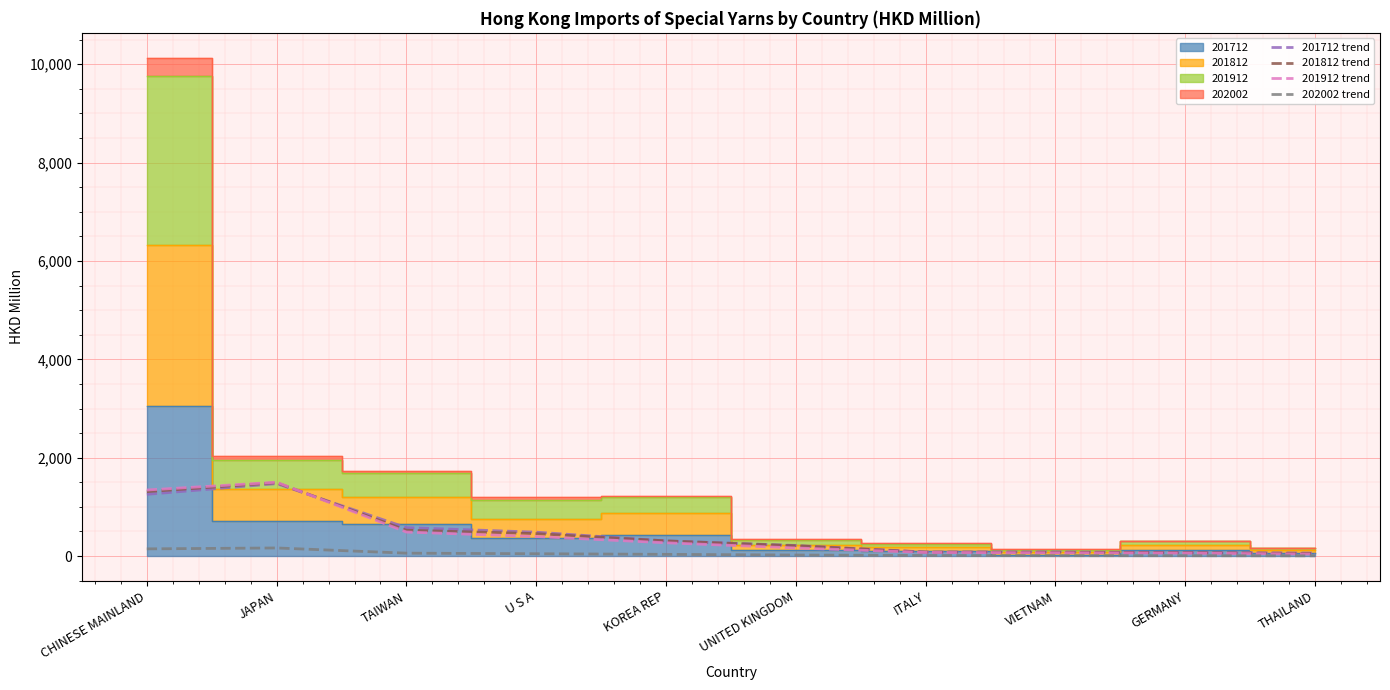

What is the highest value of the 201712 trend series?

1472.7